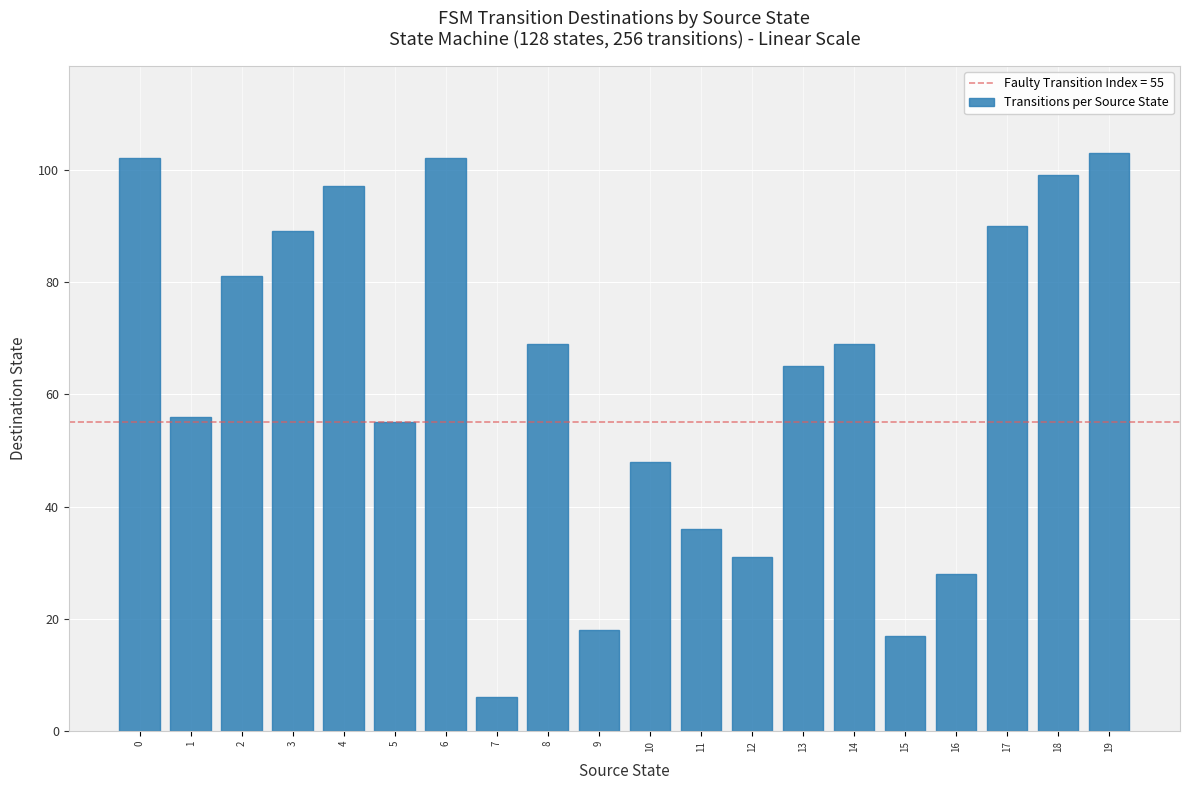

Which has a higher value, 14 or 1?

14